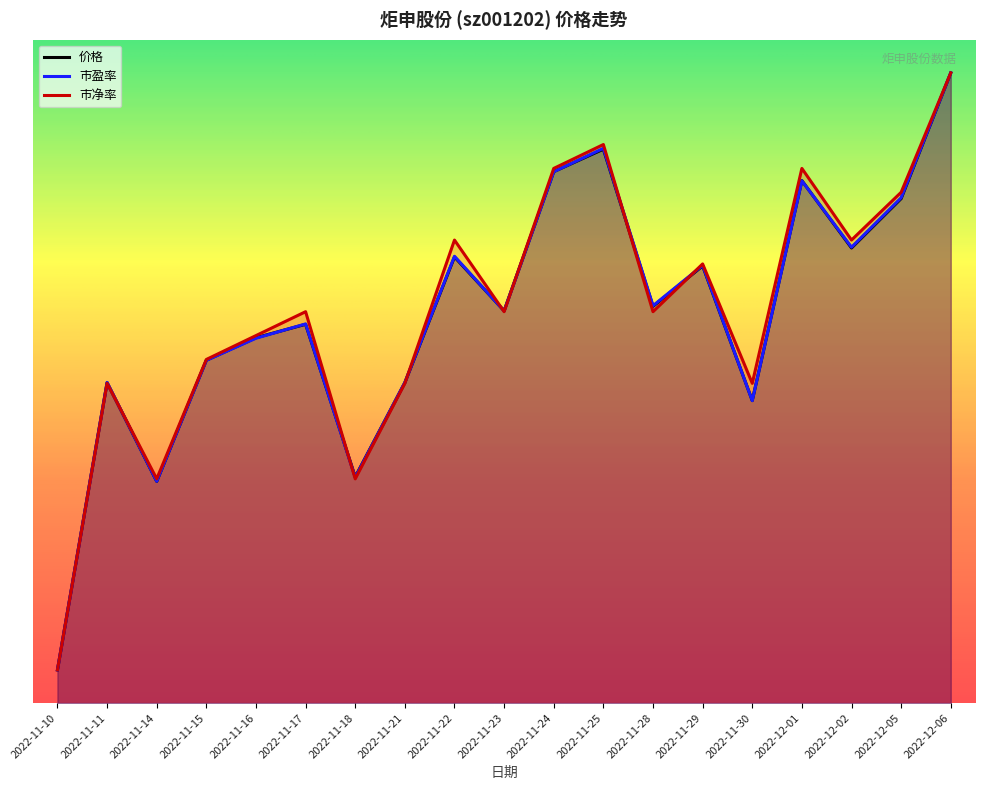

What is the maximum value shown in the chart?

55.3